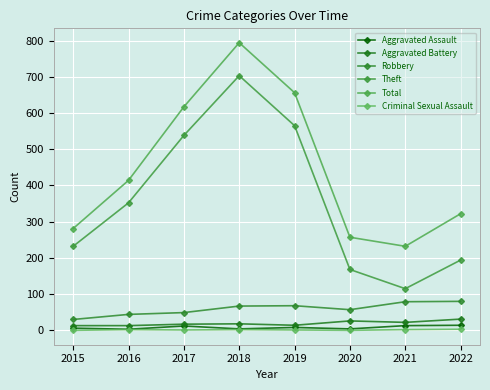

Where does the Aggravated Battery series first go above 18?

2020